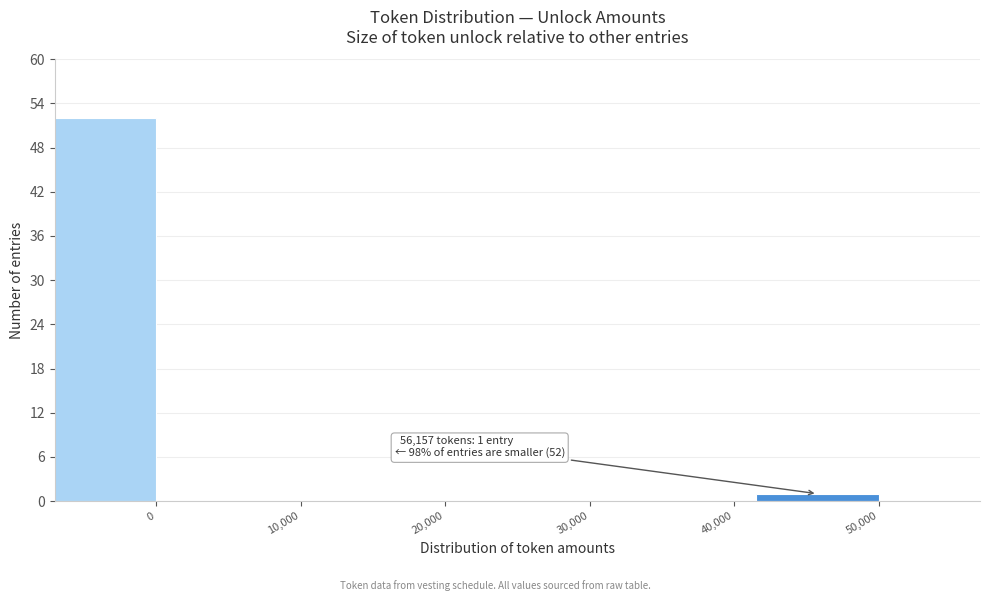

Reading left to right, transcribe all the data shown in this chart.

0=52	10,000=0	20,000=0	30,000=0	40,000=0	50,000=1